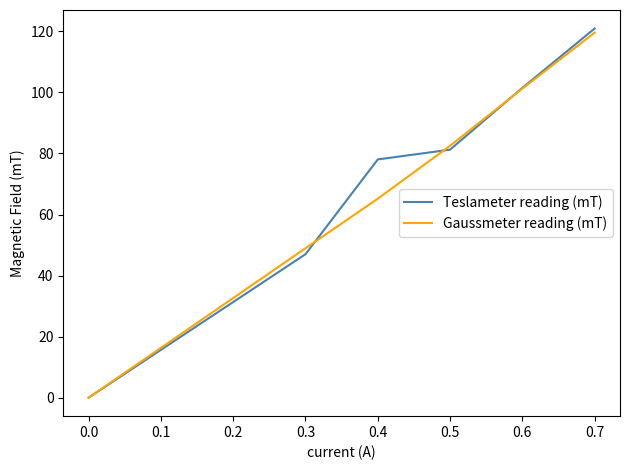

True or false: Gaussmeter reading (mT) has a value of 0.0 at 0.0.

True